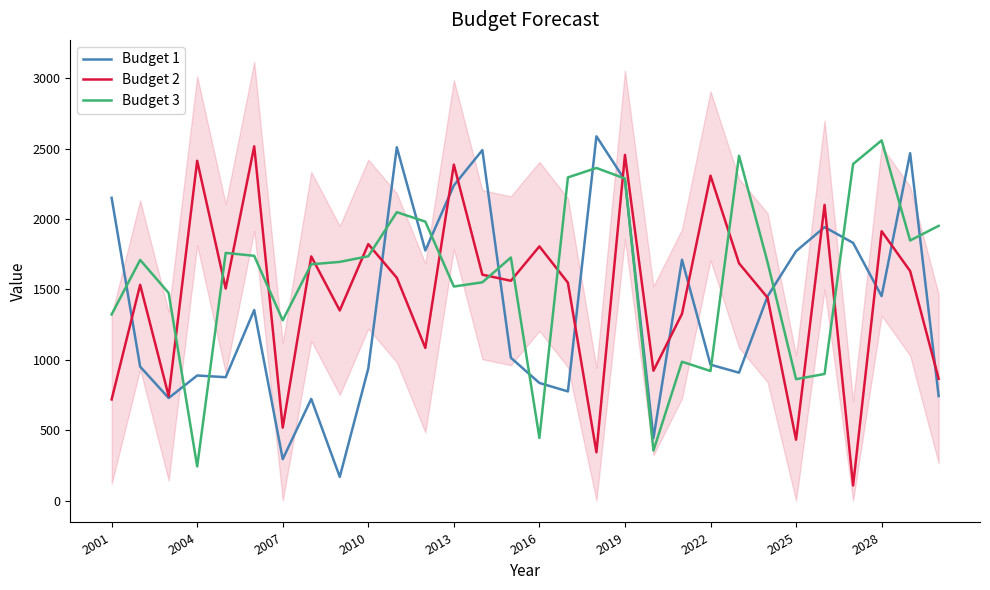

Is it true that Budget 1 equals 835 at 2016?

True